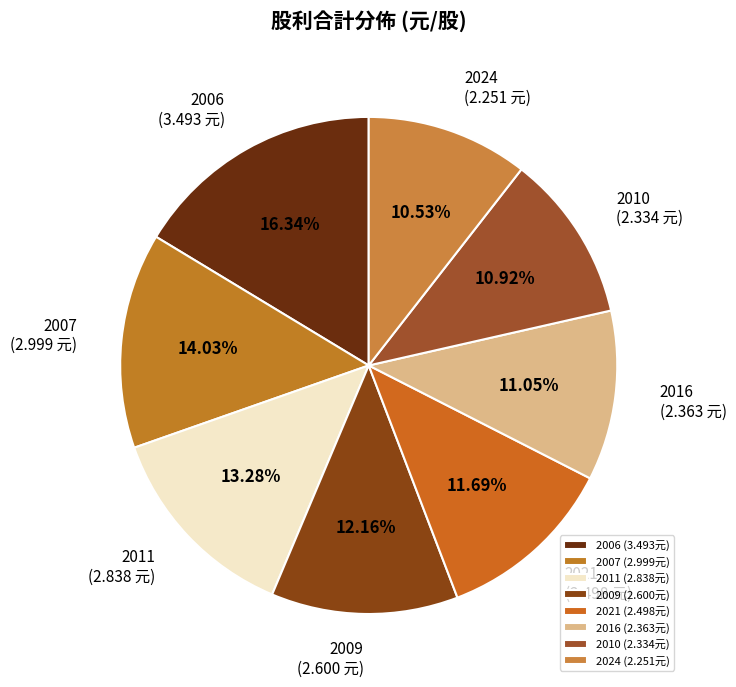

Approximately how many times larger is the value at 2011 compared to 2021?

1.1